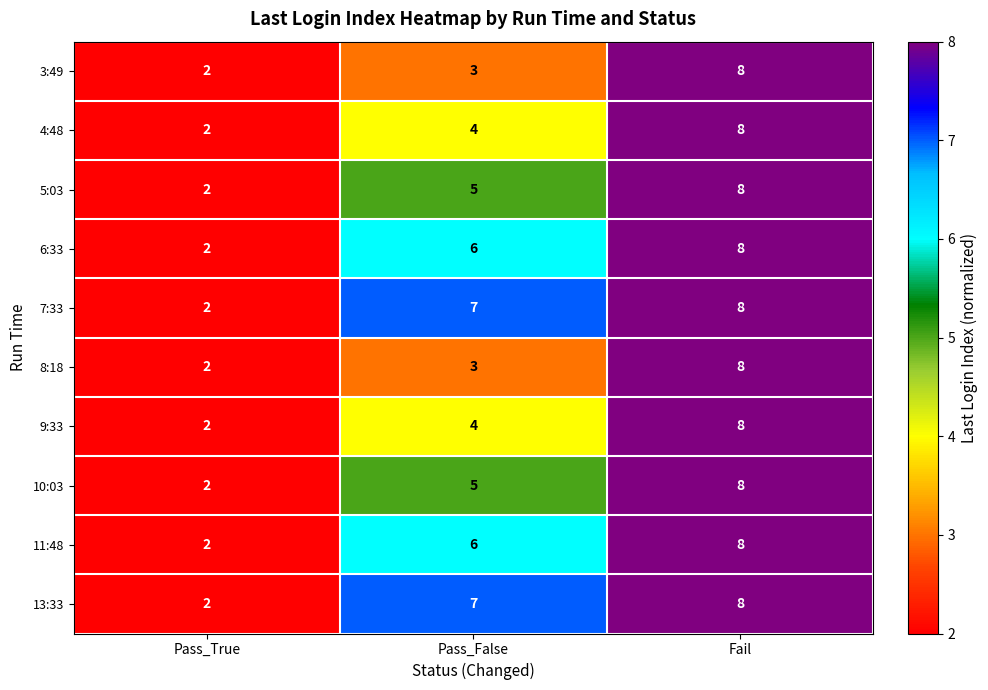

What is the approximate value of 5:03 at Pass_False?

5